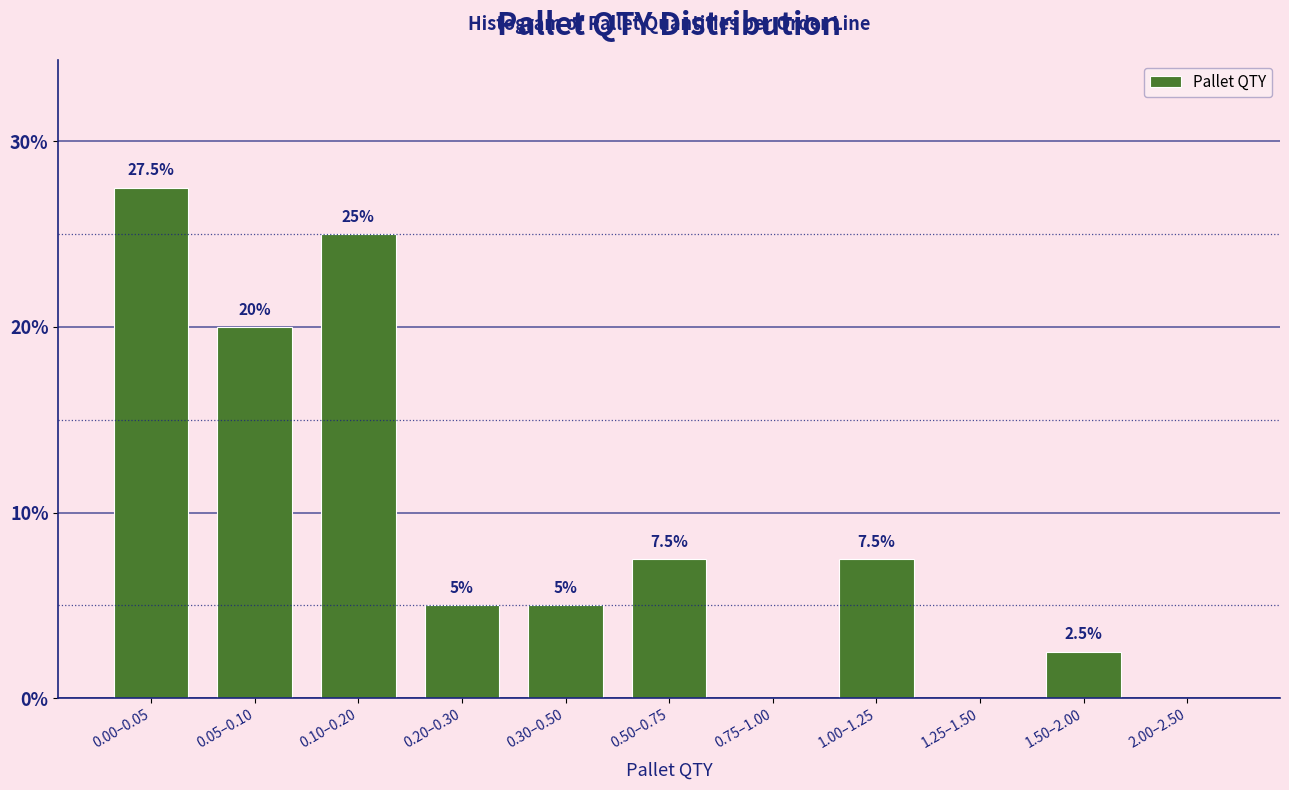

Reading right to left, what are all the values shown in this chart?

2.00–2.50=0.0	1.50–2.00=2.5	1.25–1.50=0.0	1.00–1.25=7.5	0.75–1.00=0.0	0.50–0.75=7.5	0.30–0.50=5.0	0.20–0.30=5.0	0.10–0.20=25.0	0.05–0.10=20.0	0.00–0.05=27.5